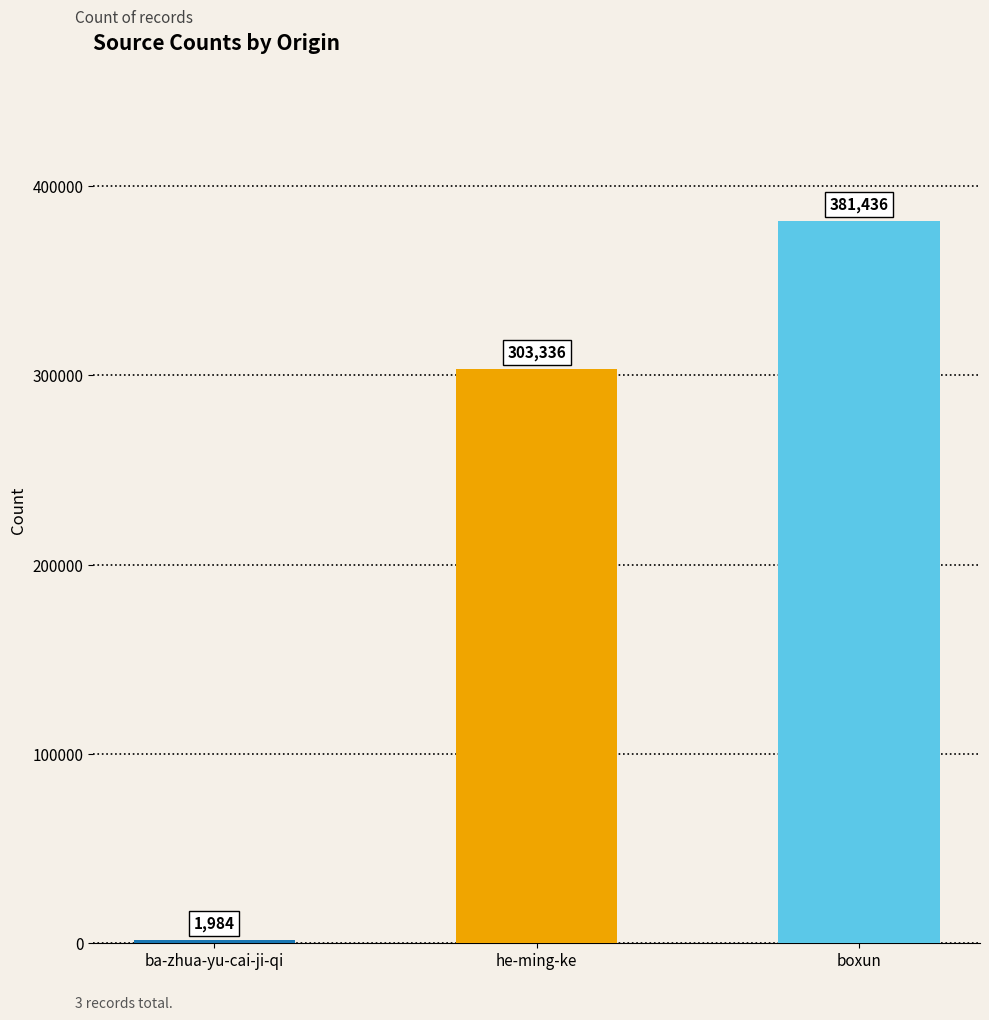

What is the change in value from ba-zhua-yu-cai-ji-qi to he-ming-ke?

+301352